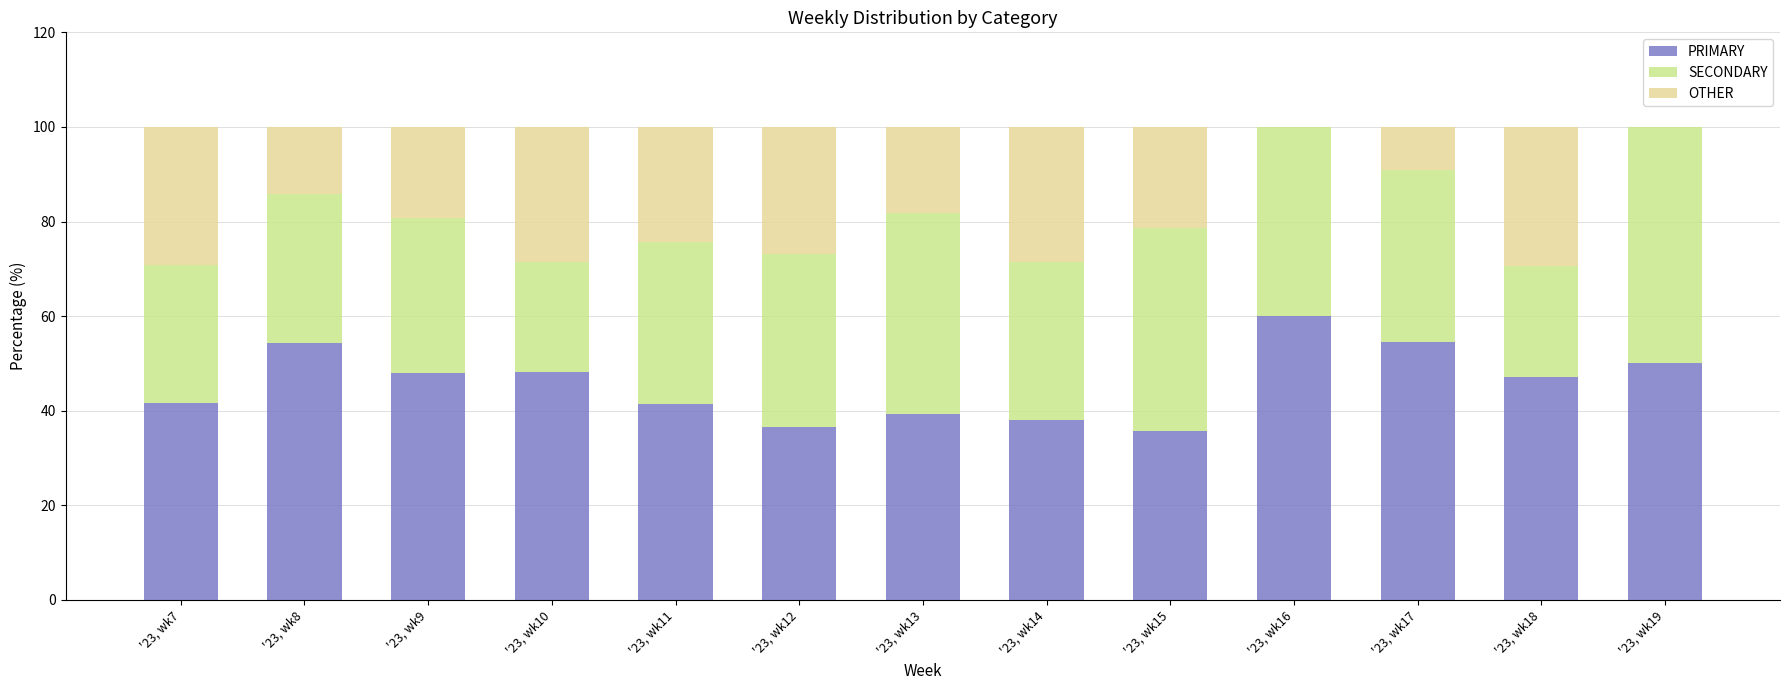

The value of PRIMARY at '23, wk18 is 47.1. True or false?

True